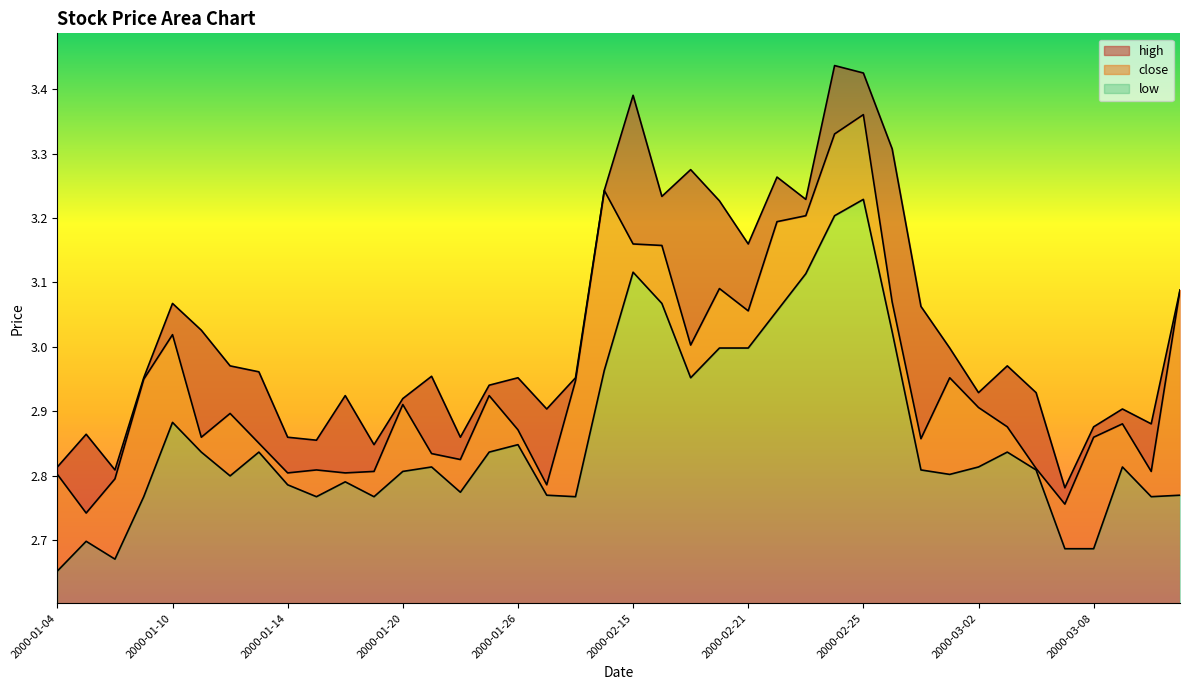

List the series in order of their overall mean, highest first.

high, close, low